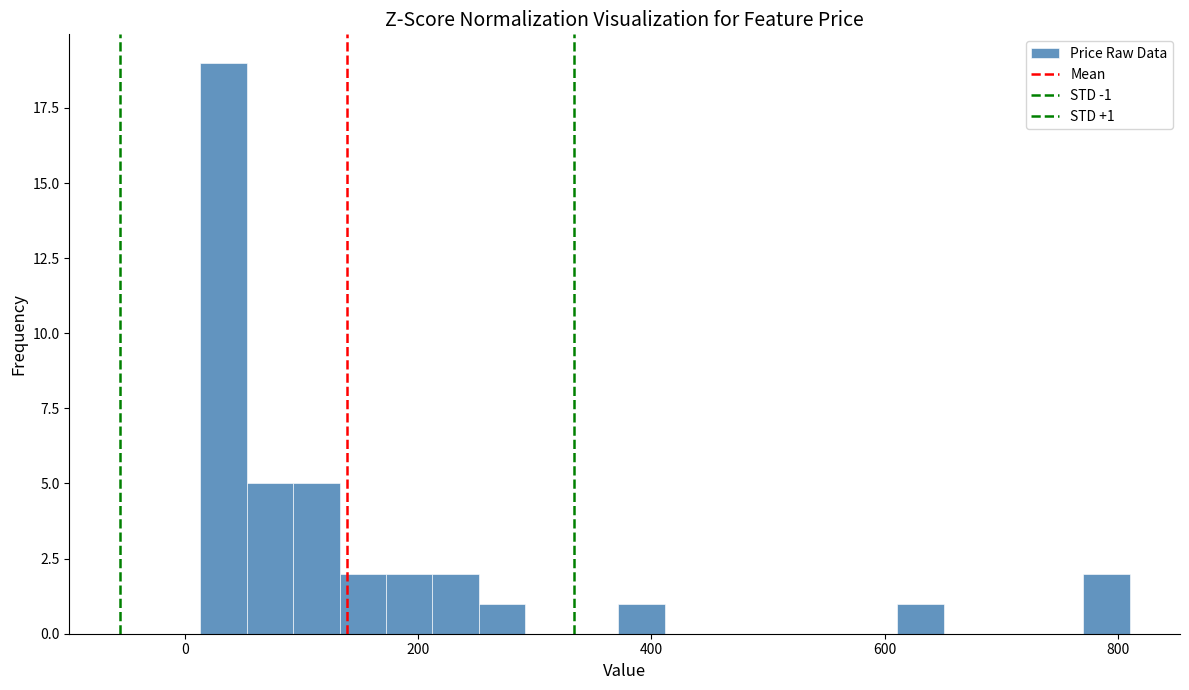

Read against the x-axis, roughly where is the centre of the tallest bar?

40